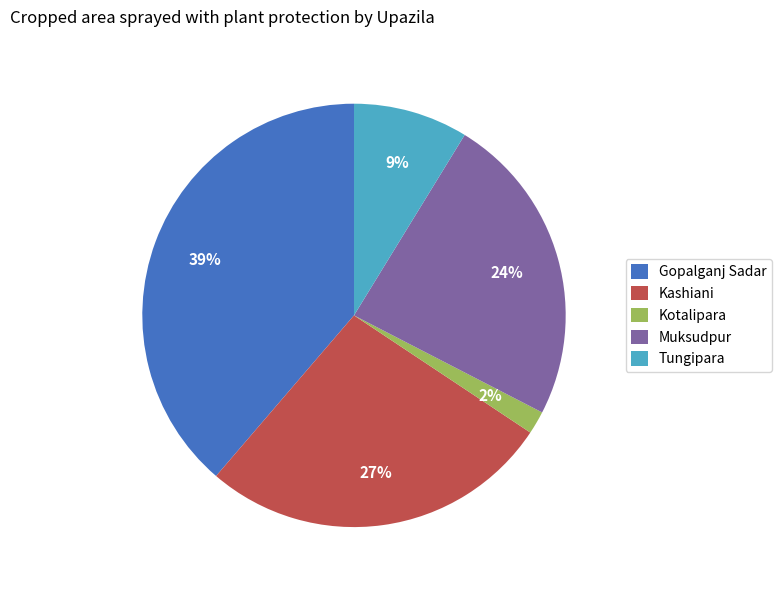

The Muksudpur slice represents 9% of the pie. True or false?

False